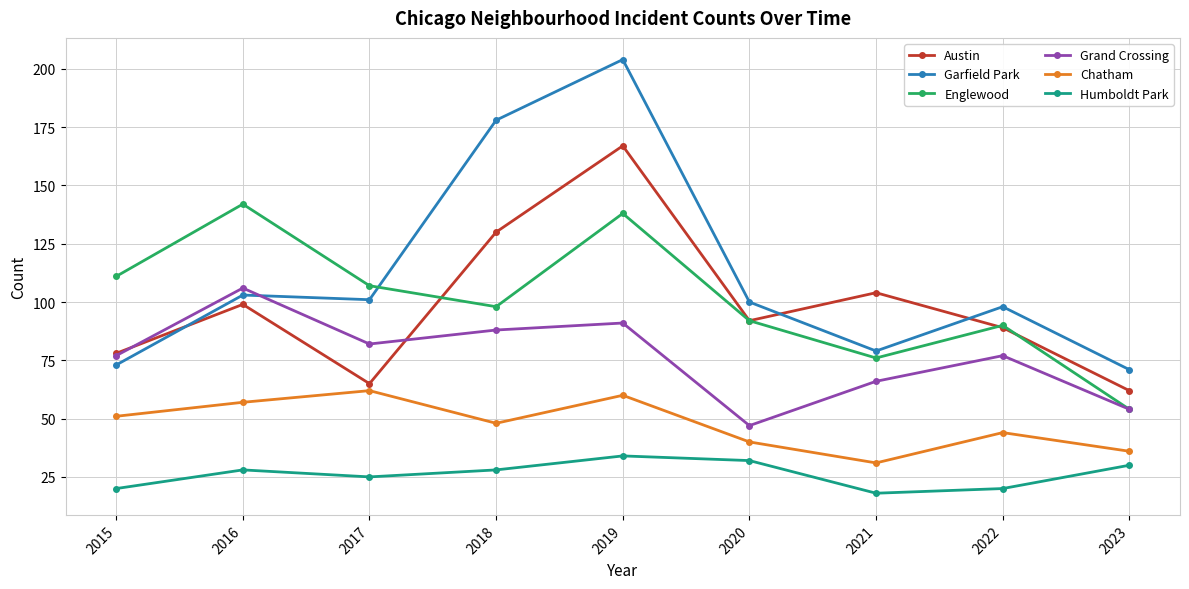

The Chatham series shows 26 at 2020. True or false?

False